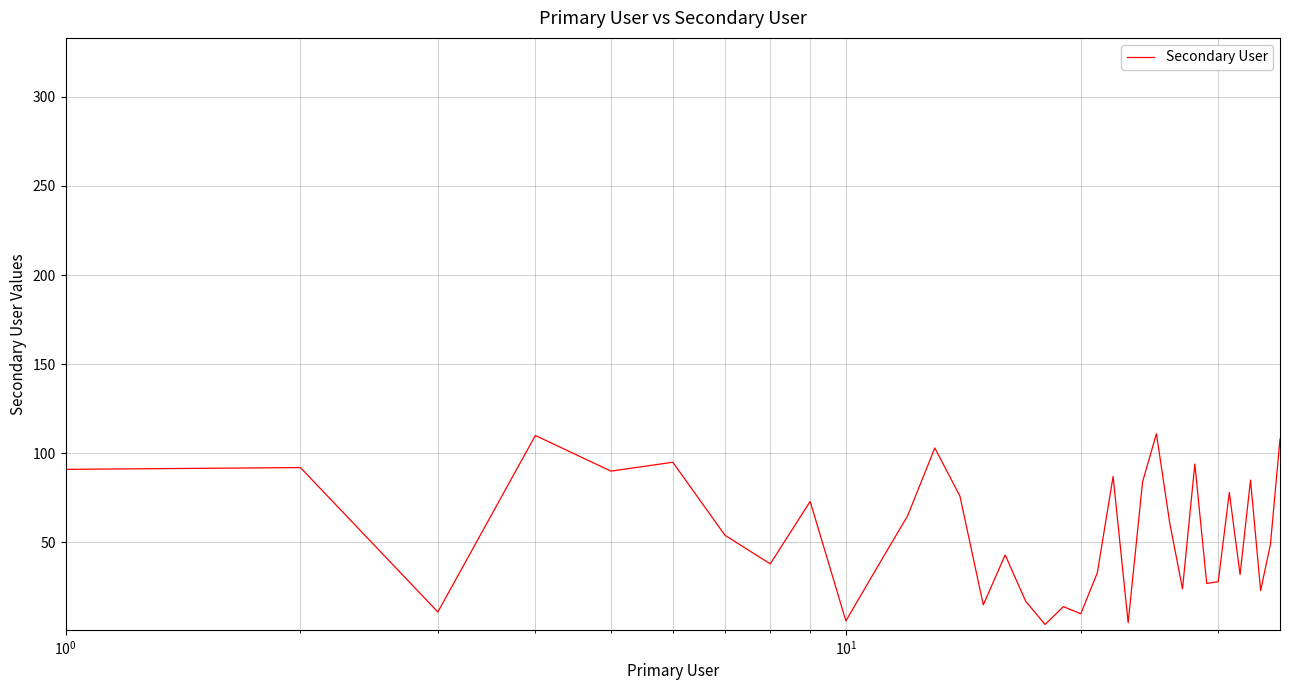

What is the greatest value displayed?

111